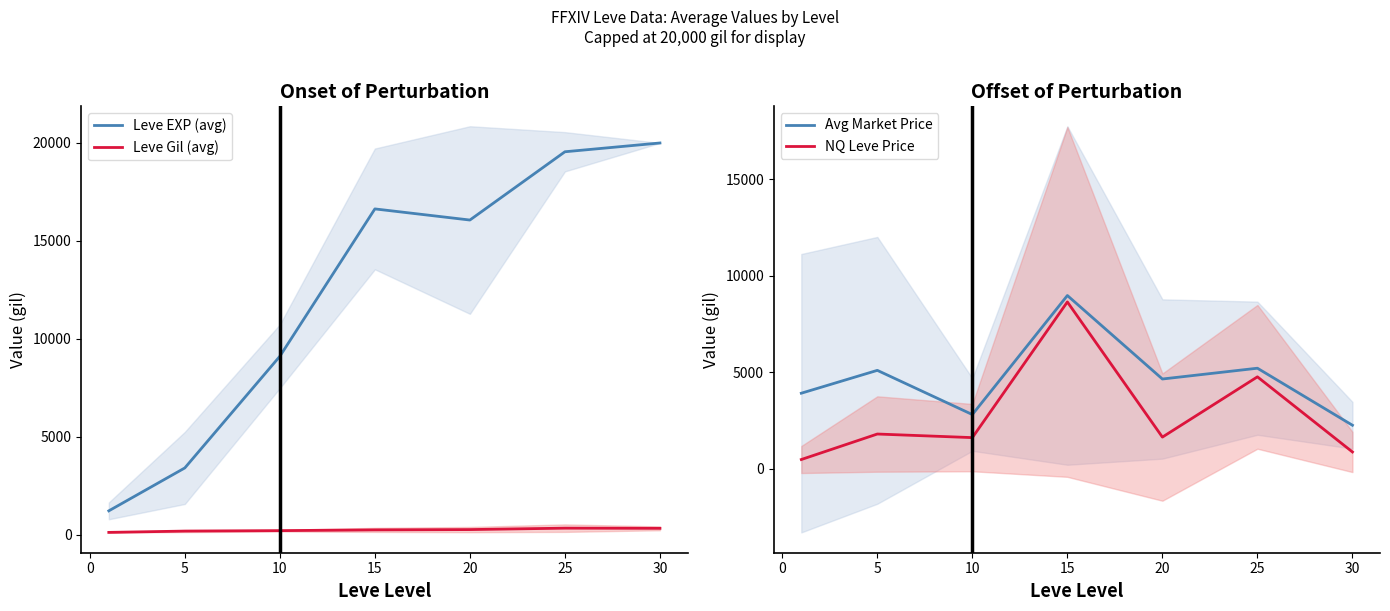

What is the maximum value for NQ Leve Price?

8641.7